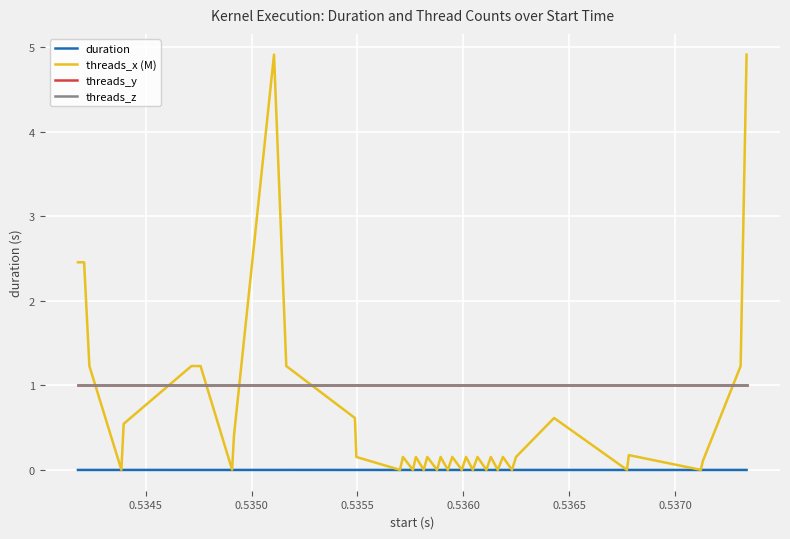

True or false: duration has more than 0 points higher than both neighbors.

True